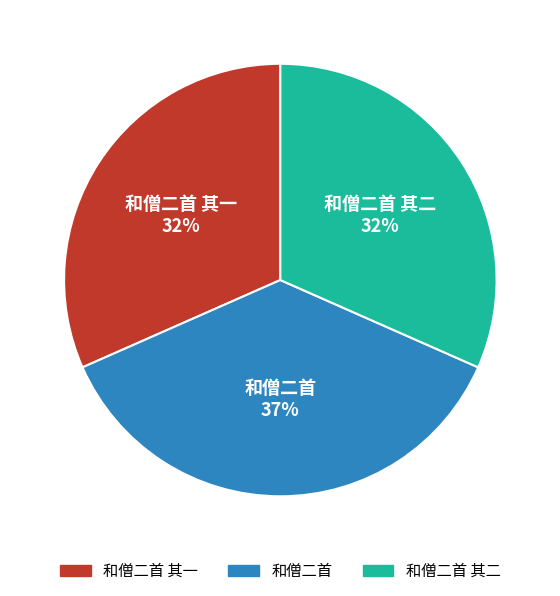

Which category has the biggest portion of the pie?

和僧二首